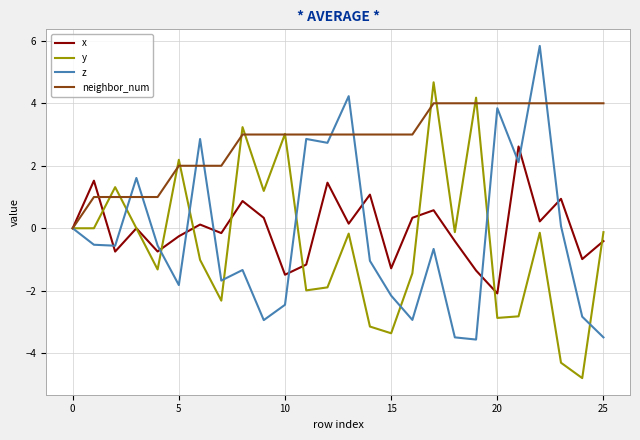

Which series has the largest total across all categories?

neighbor_num